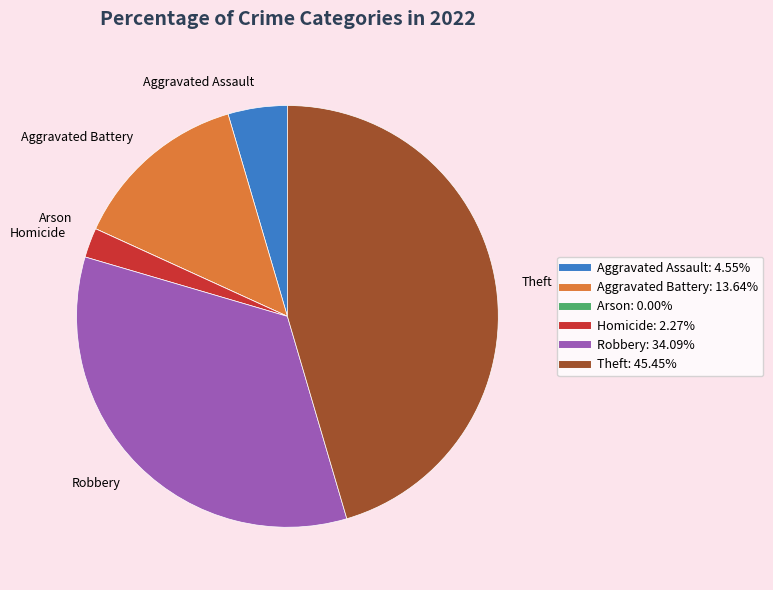

Which category has the biggest portion of the pie?

Theft